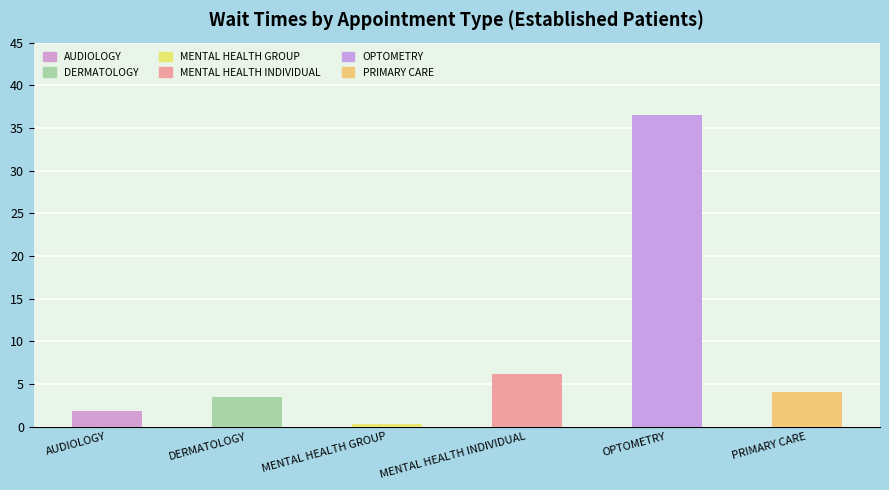

What is the difference between the maximum and minimum values?

36.2